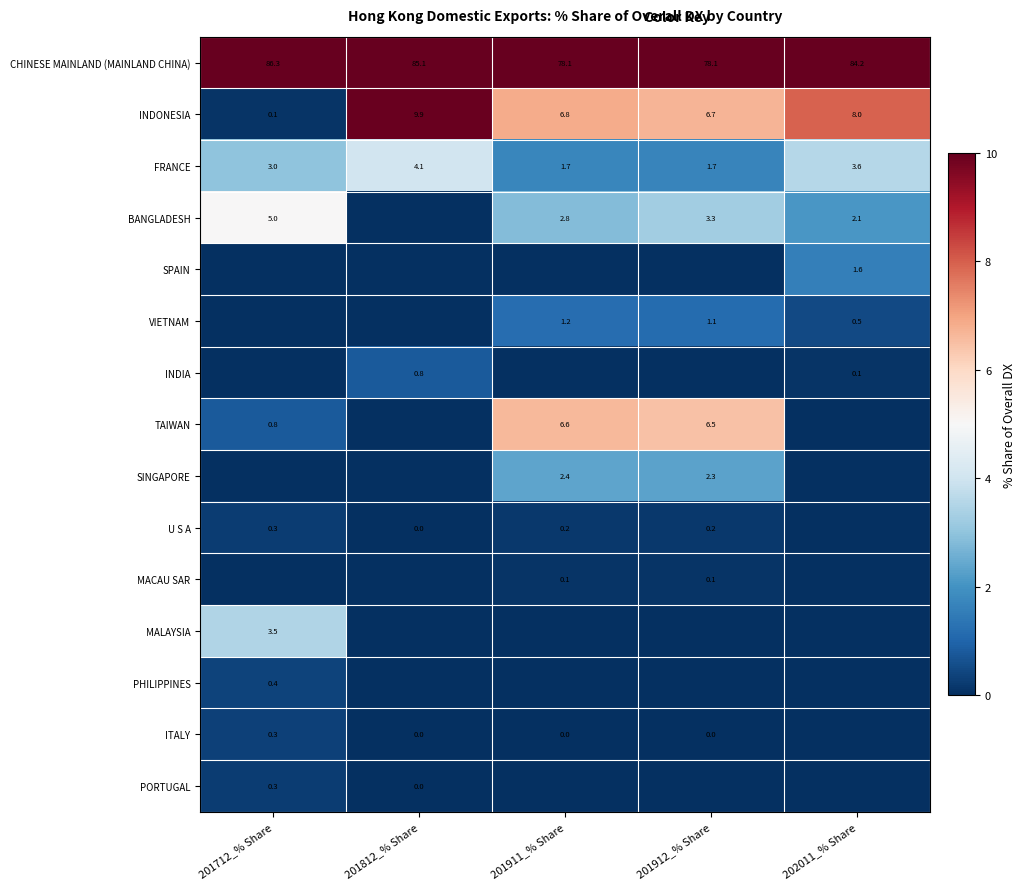

The FRANCE series shows 3.6 at 202011_% Share. True or false?

True